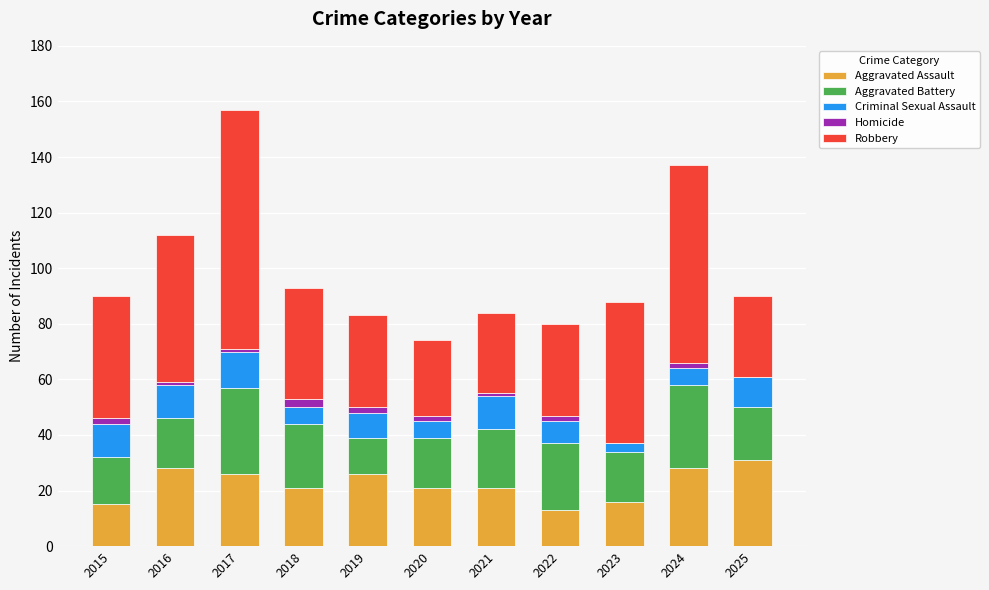

What is the maximum value for Aggravated Assault?

31